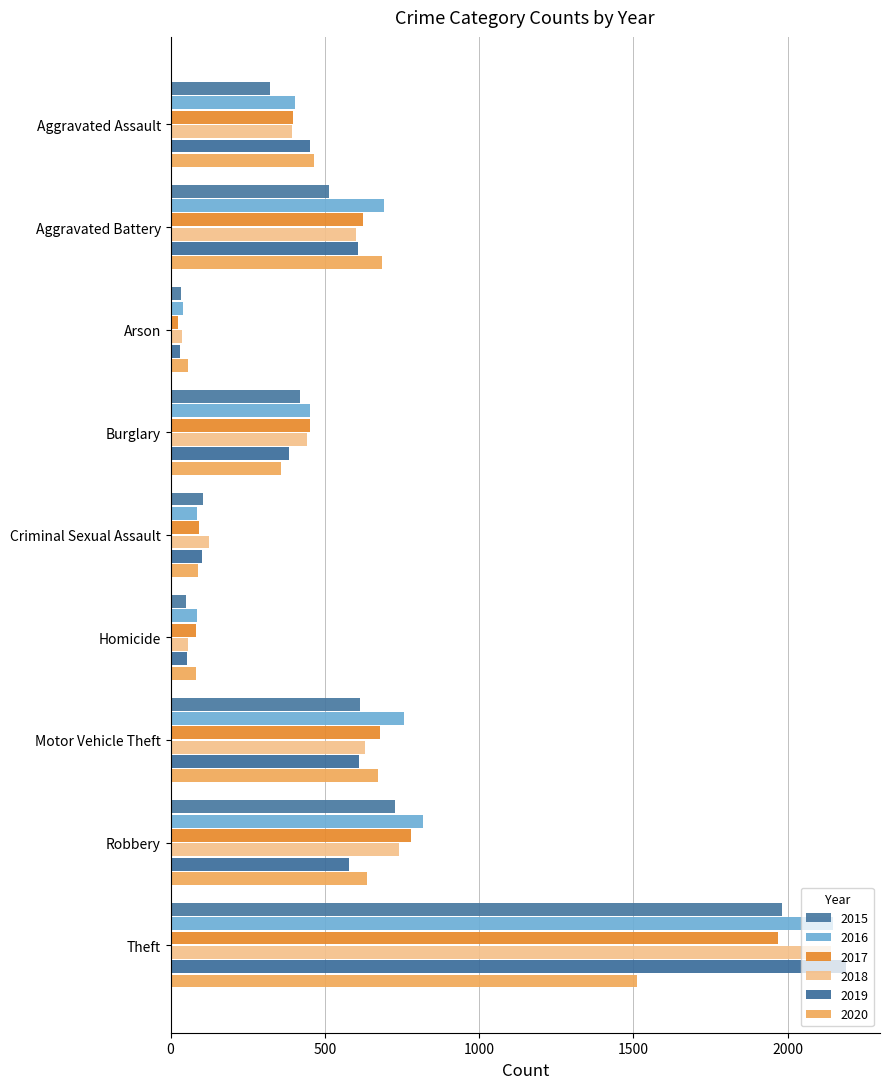

How many values in the 2015 series are below 421?

4